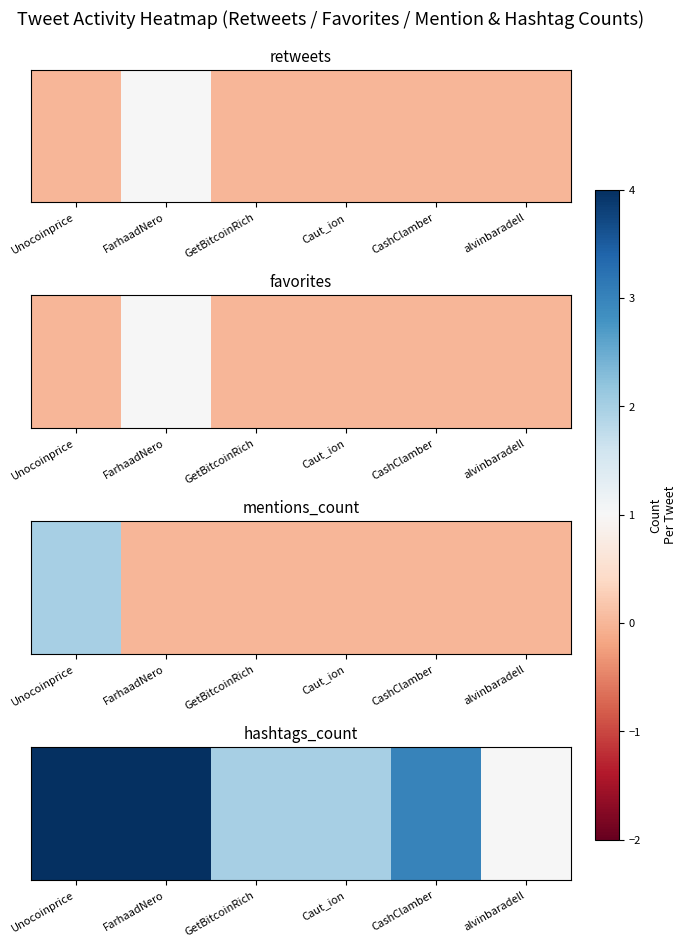

True or false: the data shows 6 at Unocoinprice.

False